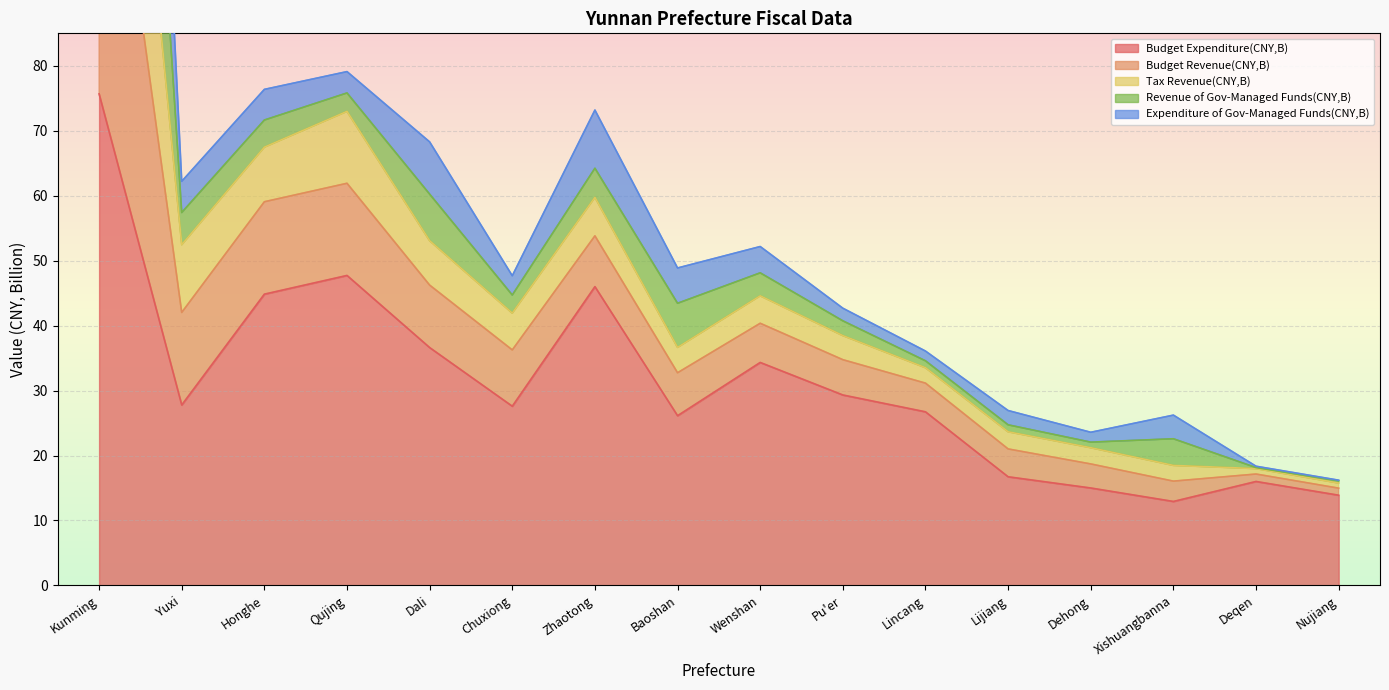

True or false: Budget Expenditure(CNY,B) has a value of 77.3 at Honghe.

False